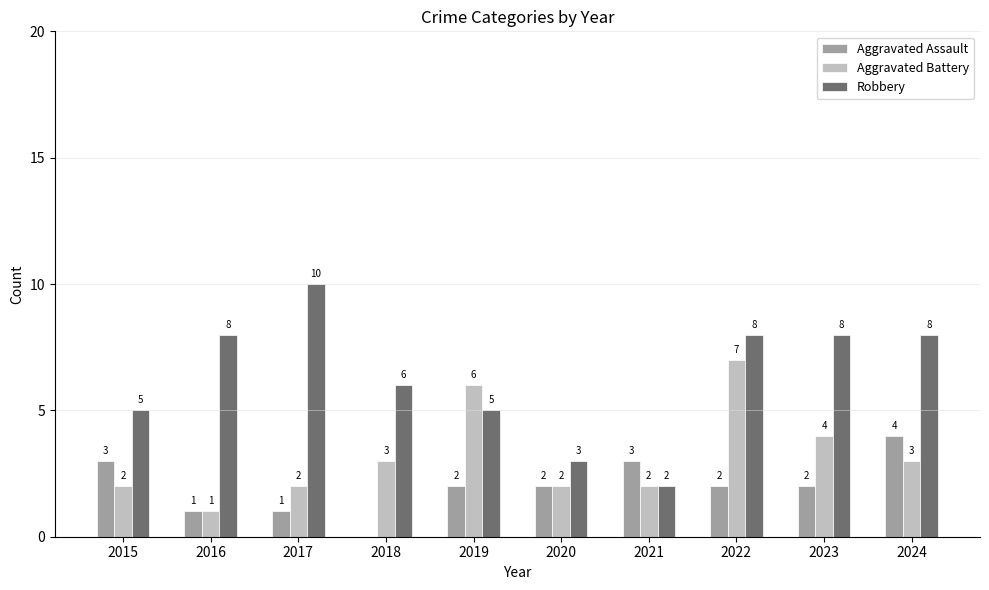

The Robbery series shows 3 at 2020. True or false?

True